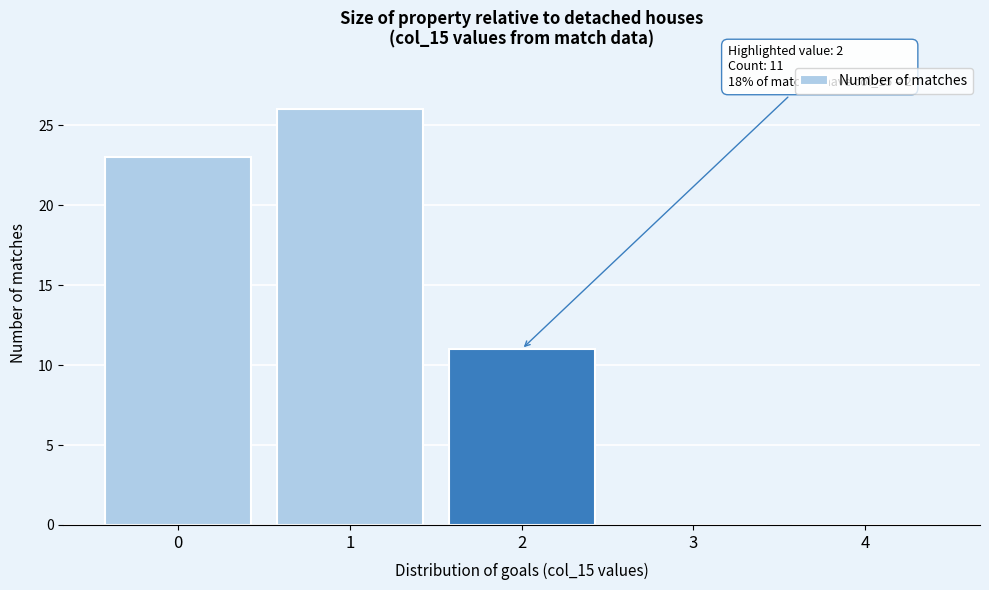

Reading left to right, list all the values displayed in this chart.

0=23	1=26	2=11	3=0	4=0